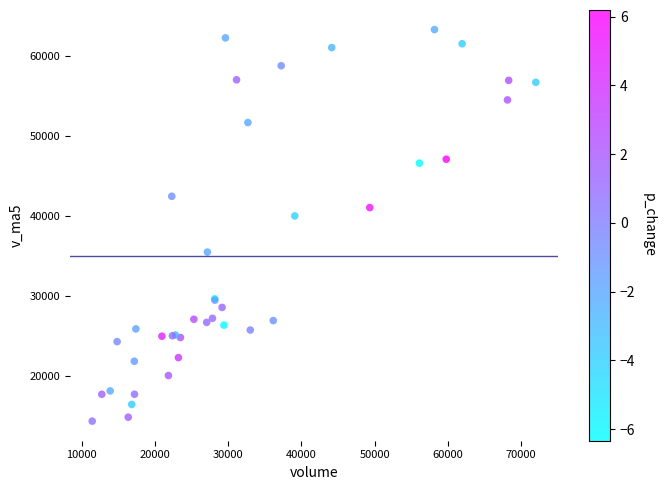

What Y value in the scatter plot is closest to 38833?

40012.2